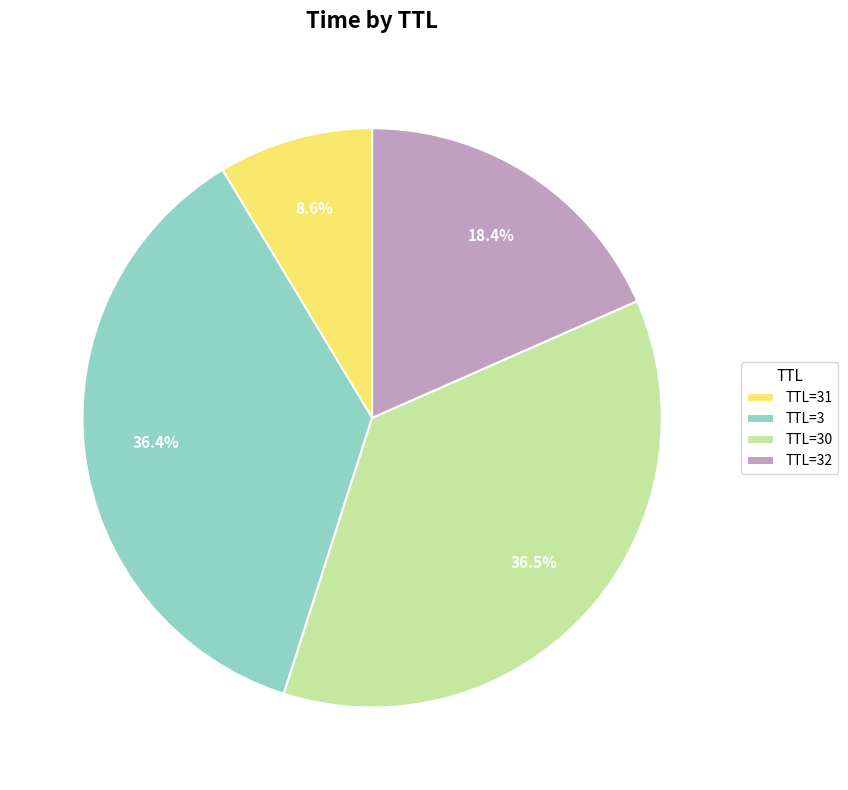

Count the number of slices in the pie.

4